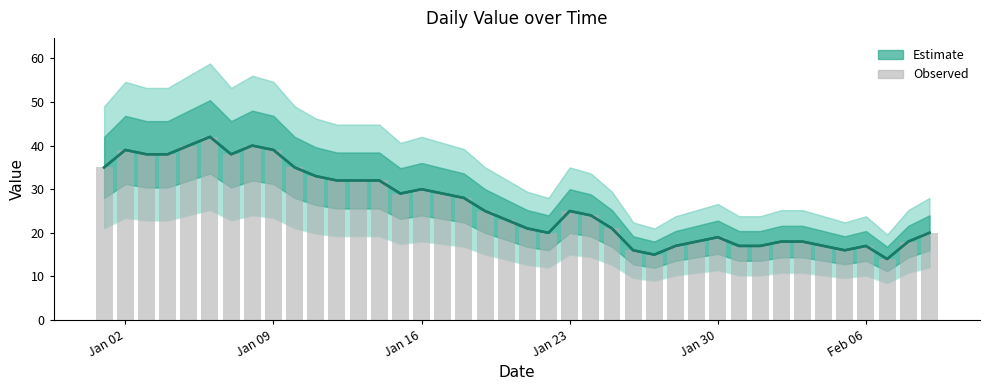

True or false: Estimate has a value of 15 at Jan 23.

False